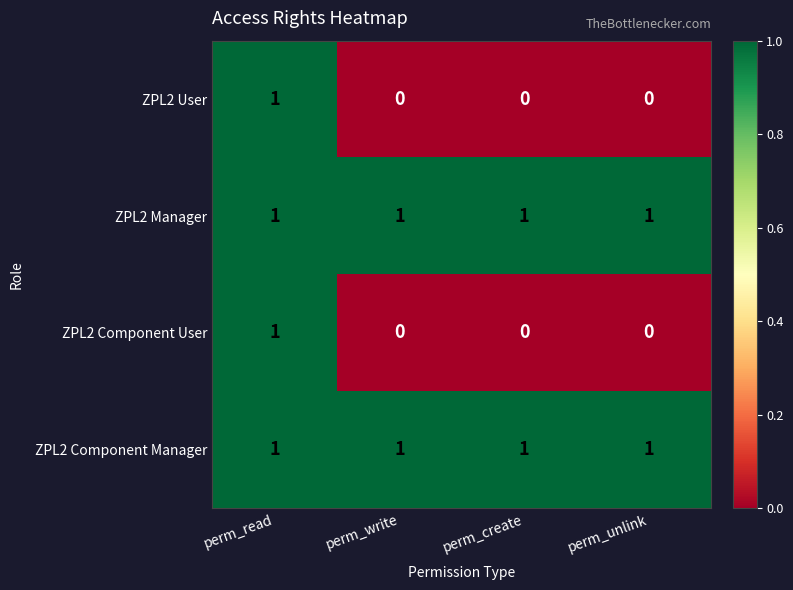

How many categories are shown in the chart?

4